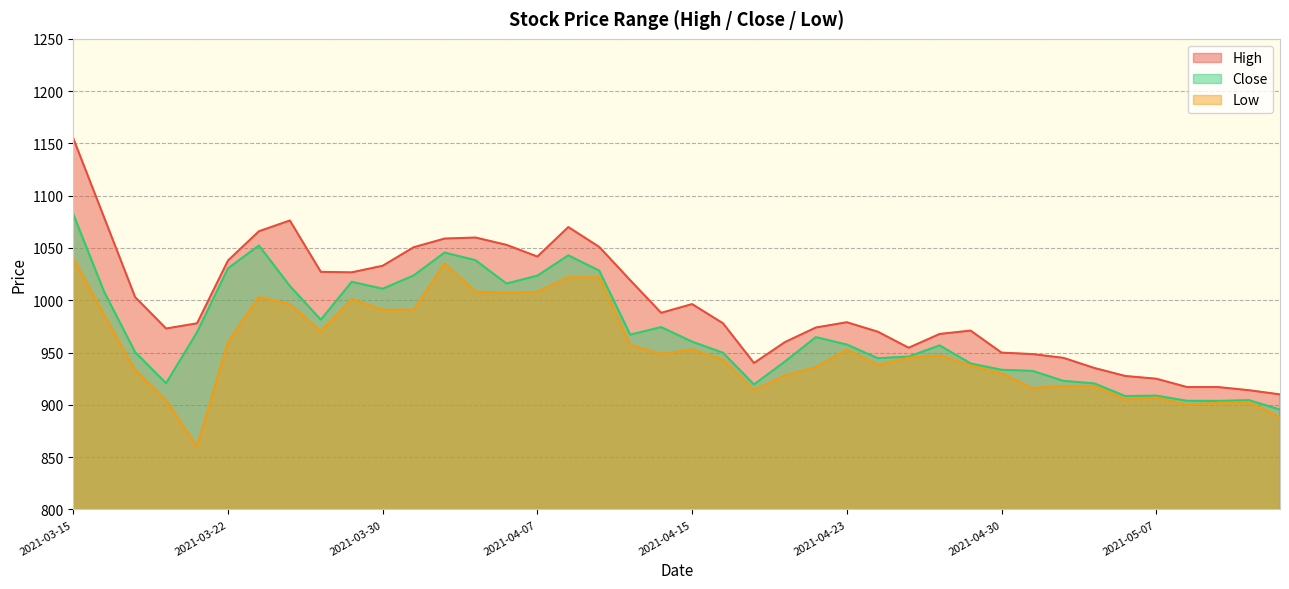

True or false: Close and High intersect in this chart.

False